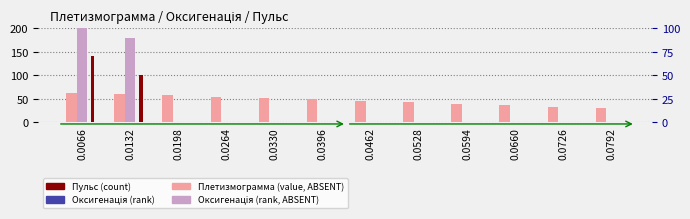

Is the value of Плетизмограмма at 0.0528 greater than the value of Оксигенація at 0.0132?

No